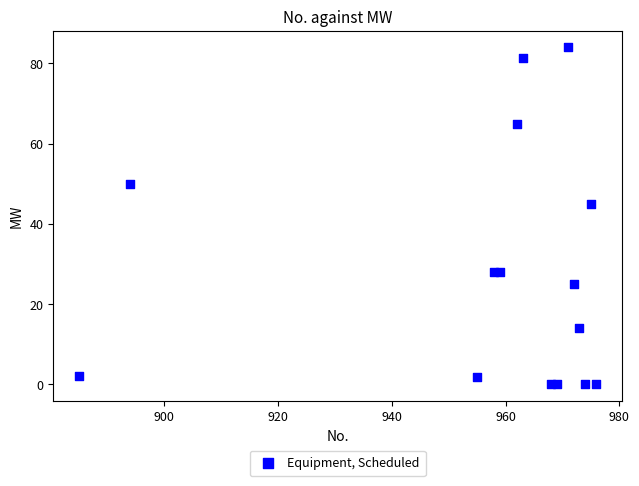

What Y value in the scatter plot is closest to 42?

45.0